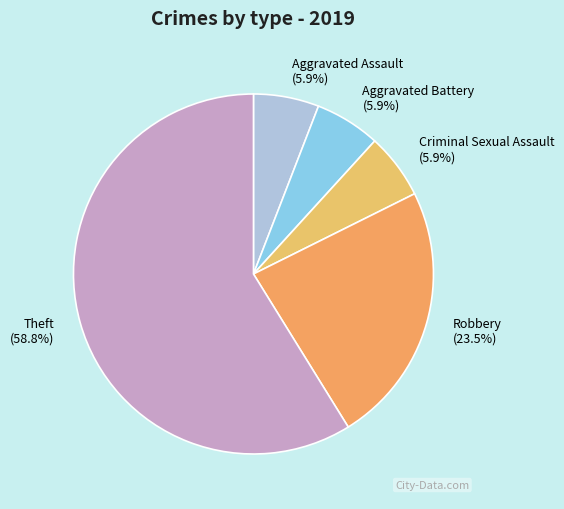

What percentage is NOT represented by Robbery?

76.5%